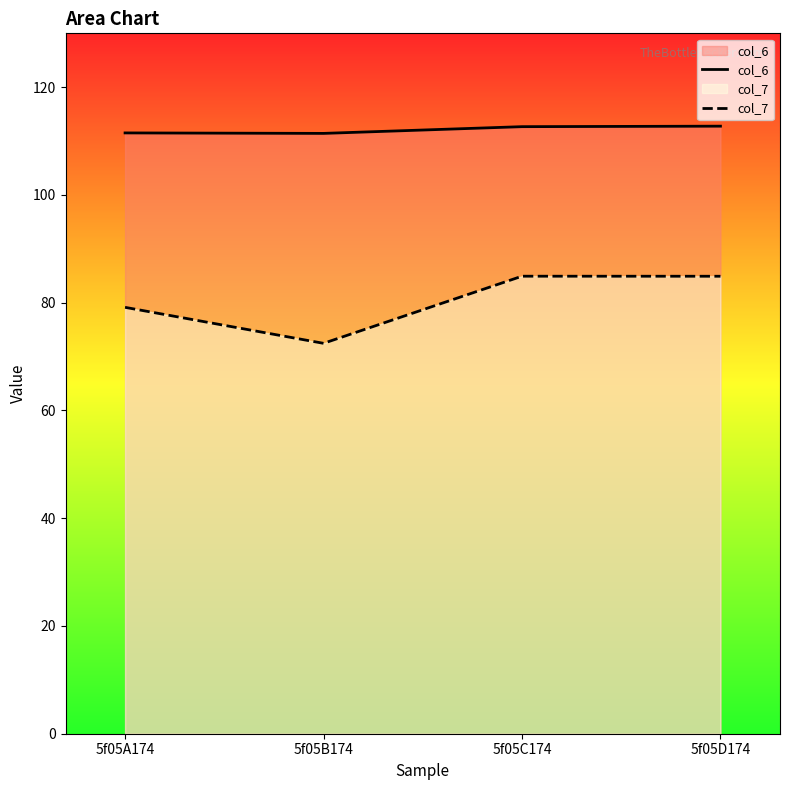

Where does the col_6 series first go above 112?

5f05C174